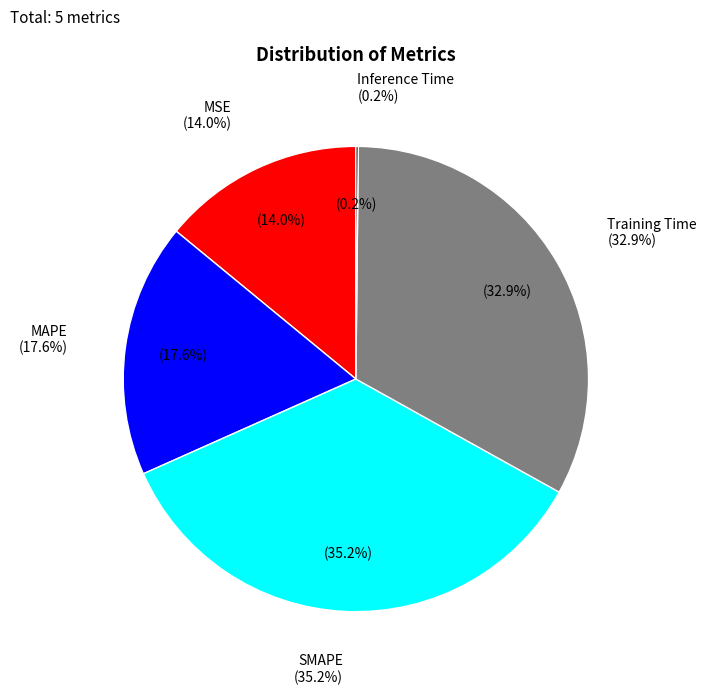

Does MAPE account for over 50% of the chart?

No